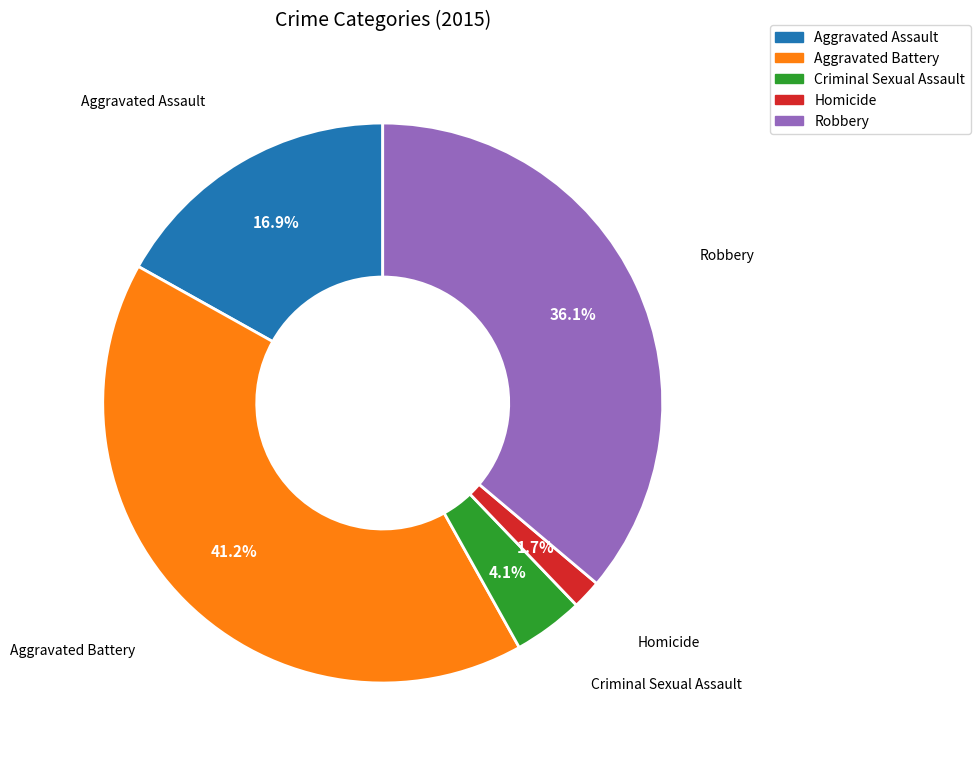

The Aggravated Assault slice represents 17% of the pie. True or false?

True